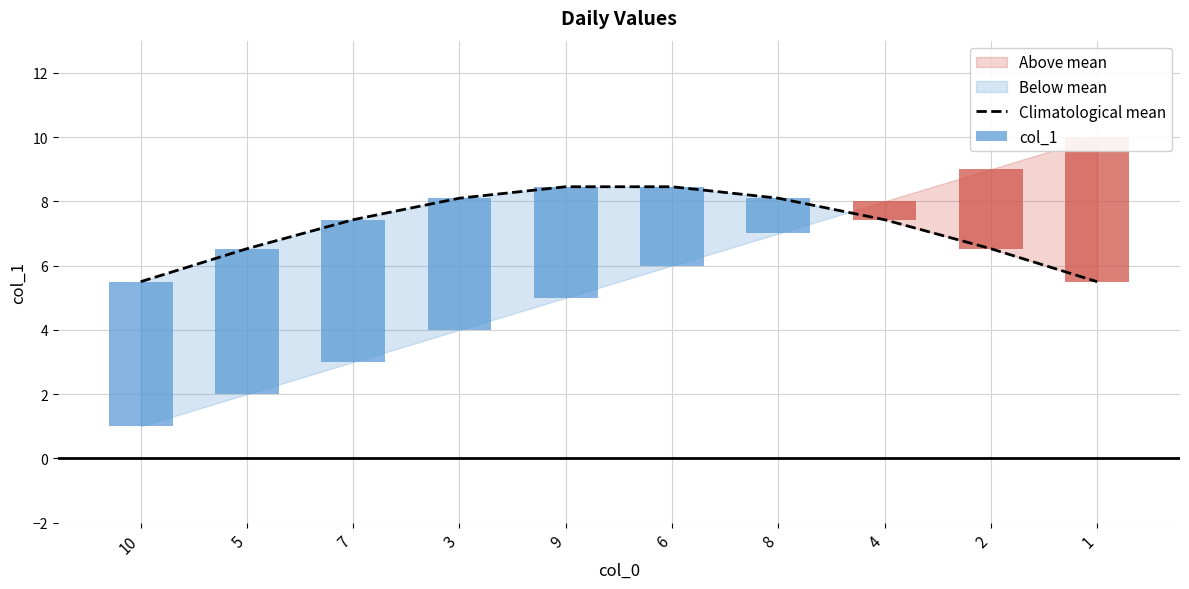

The value at 7 is 10.8. True or false?

False